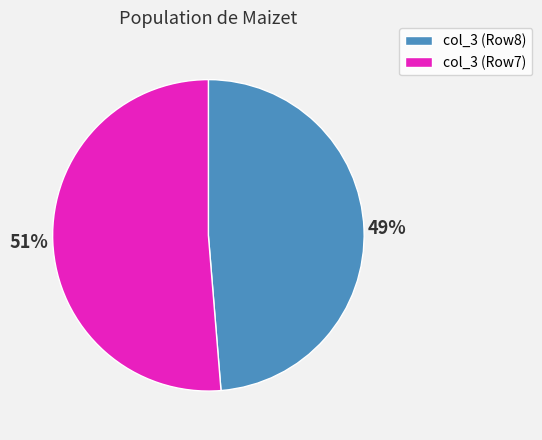

Count the number of slices in the pie.

2